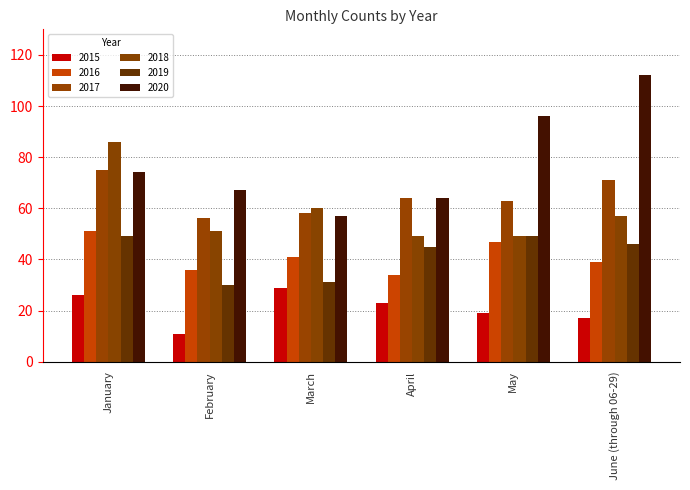

Count the number of data series in this chart.

6